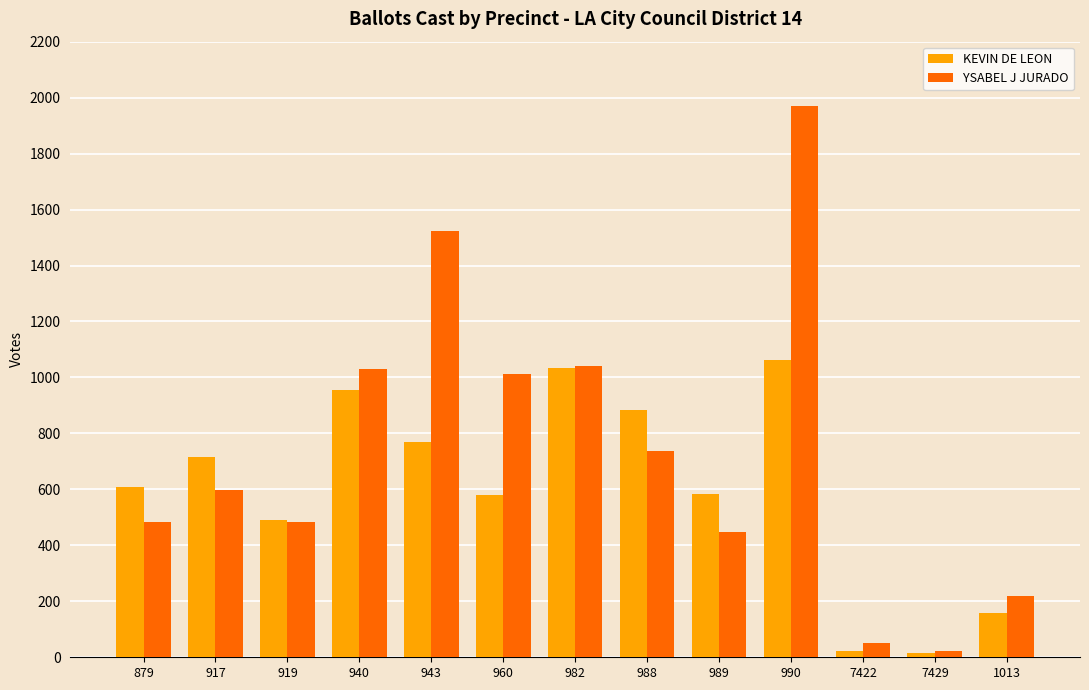

Which series has the widest spread of values?

YSABEL J JURADO